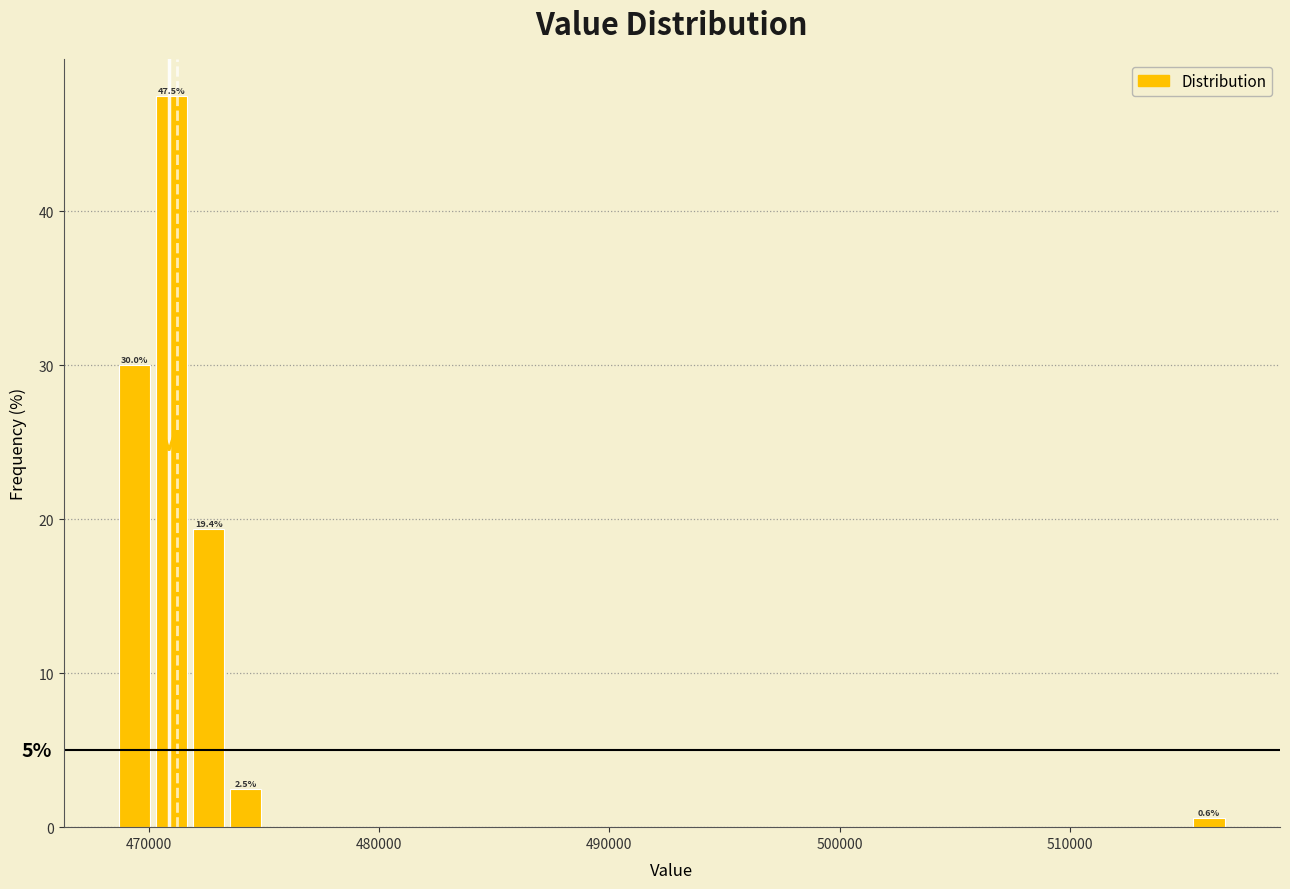

Around what value on the x-axis is the tallest bar? Give the approximate position of its centre, as read against the axis.

471000